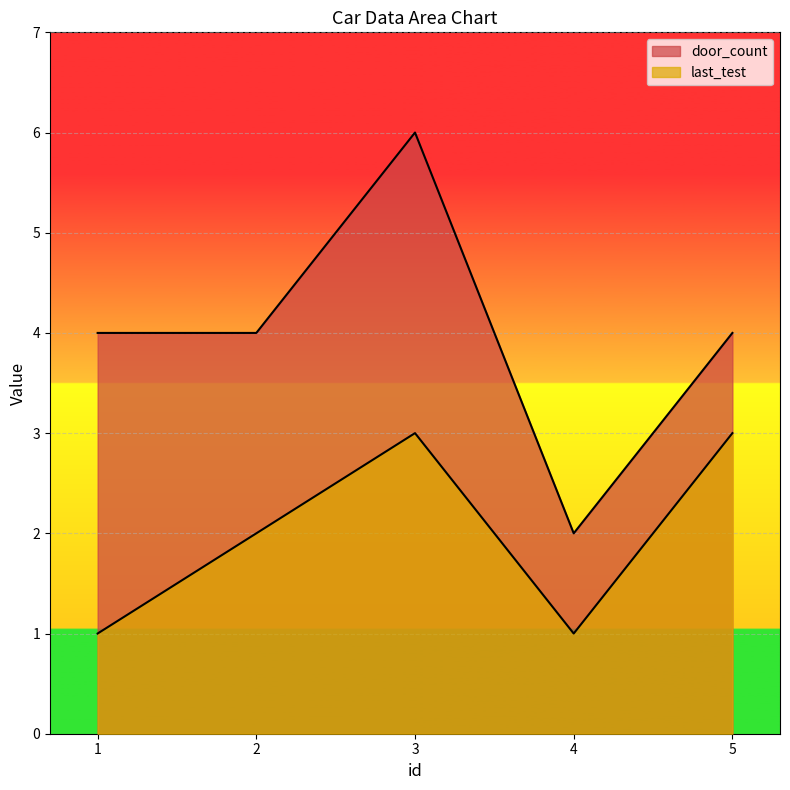

List the labels in order of door_count value, smallest first.

4, 1, 2, 5, 3